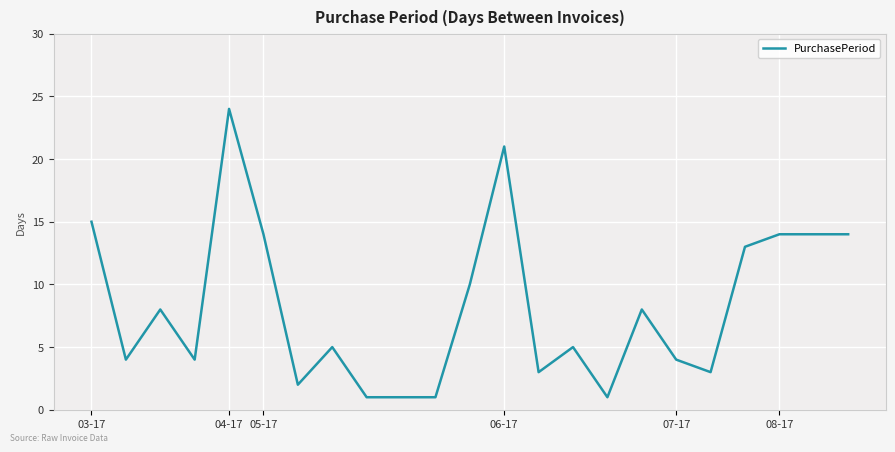

What is the greatest value displayed?

24